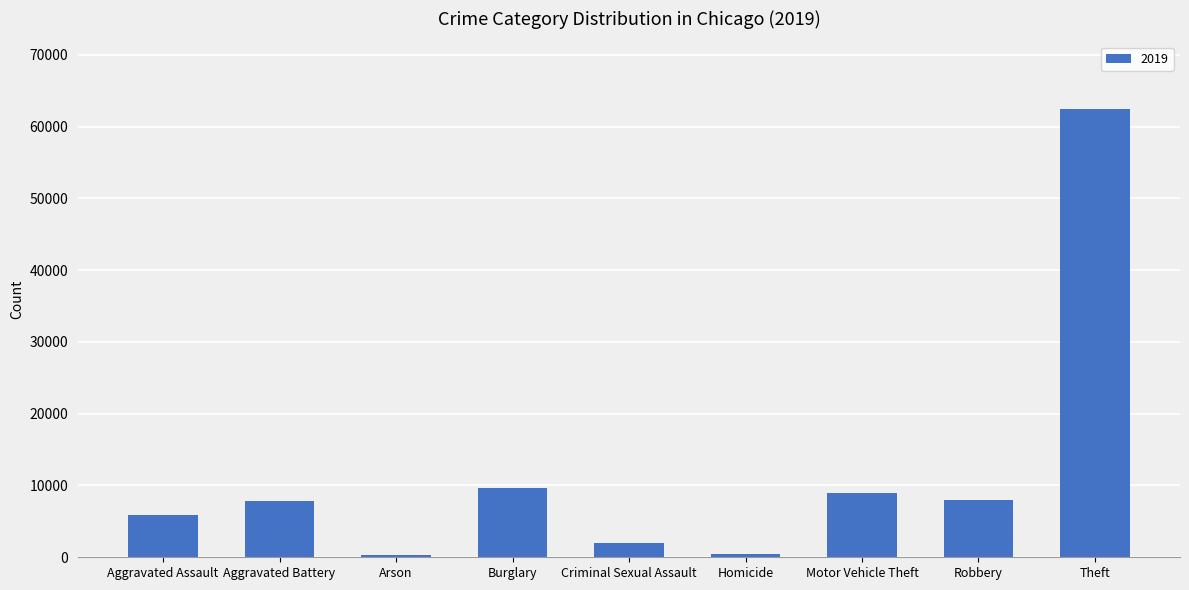

Which category has the highest value across all series?

Theft